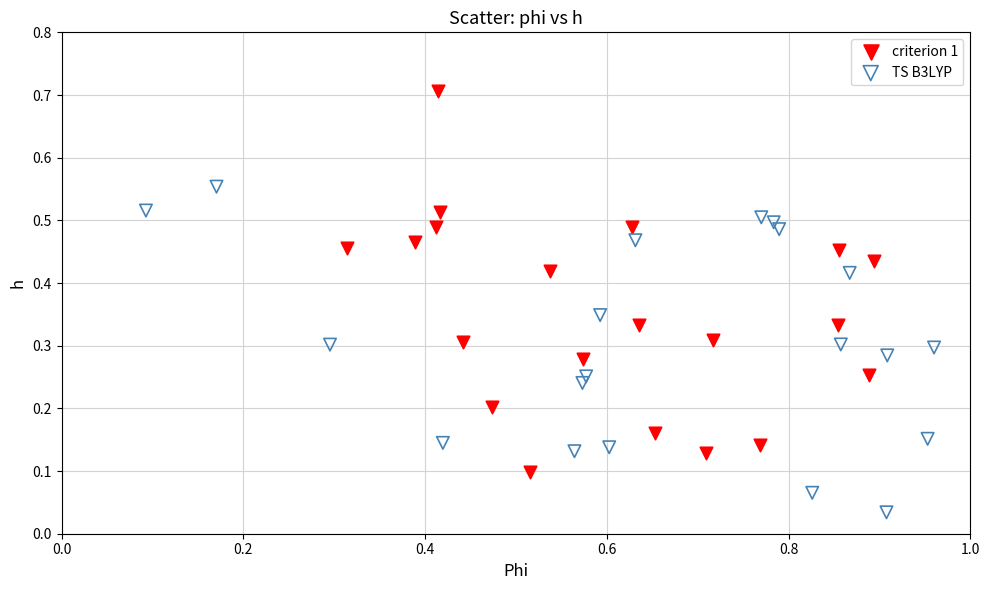

Which series reaches the minimum Y coordinate?

TS B3LYP